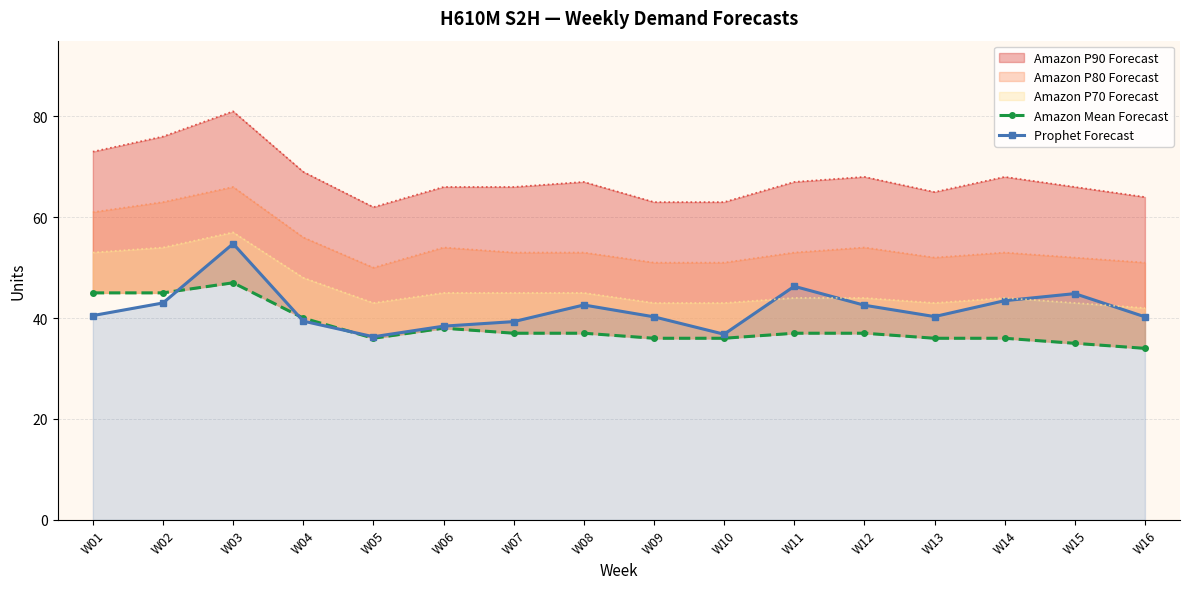

How many data points in Prophet Forecast are above 40?

11